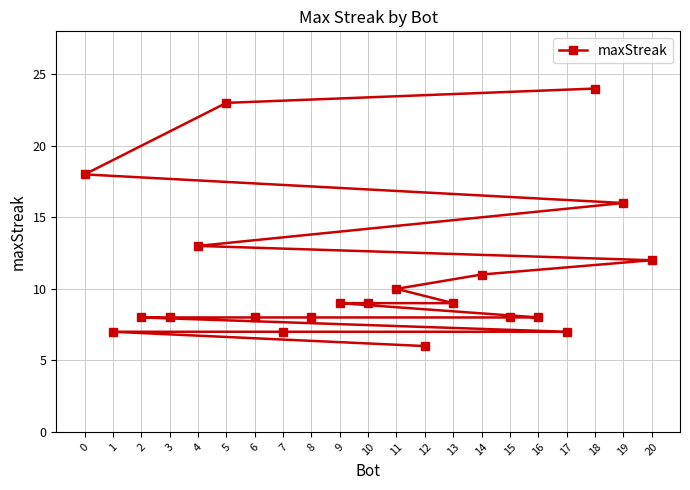

Which category has the highest value across all series?

18